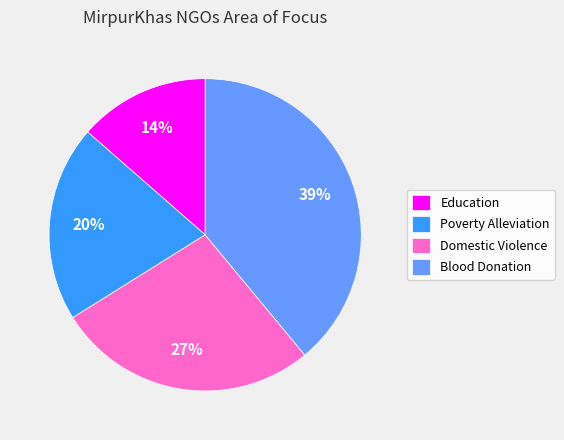

Which has a higher value, Poverty Alleviation or Blood Donation?

Blood Donation